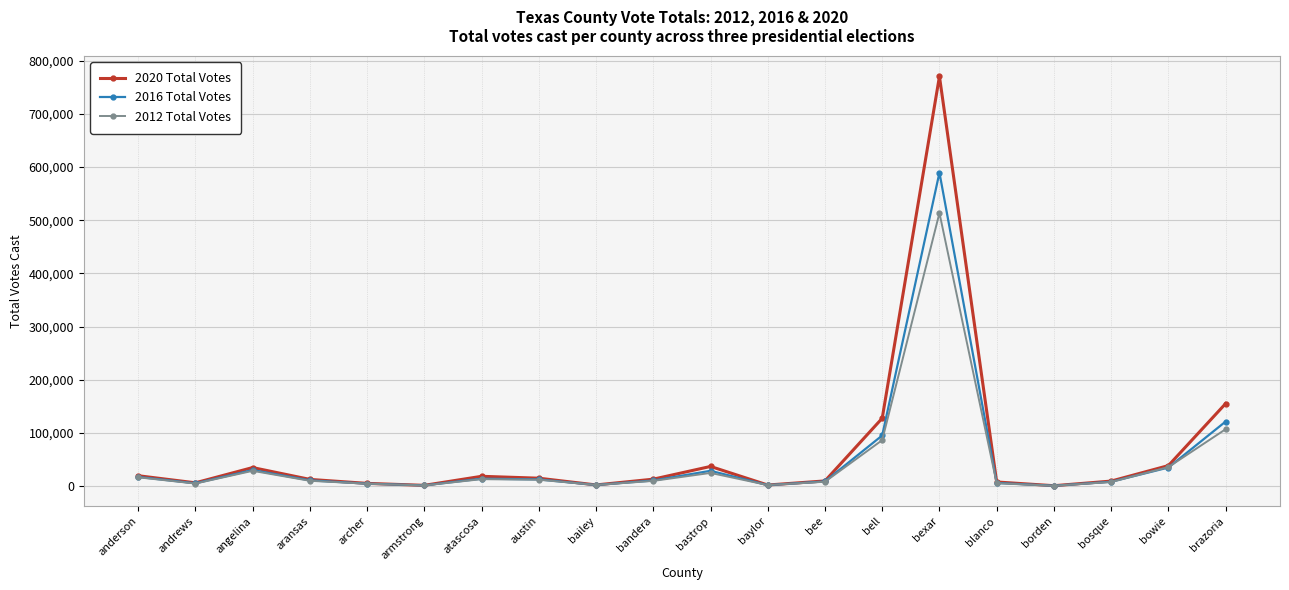

What is the difference between the highest and lowest values at anderson?

3015